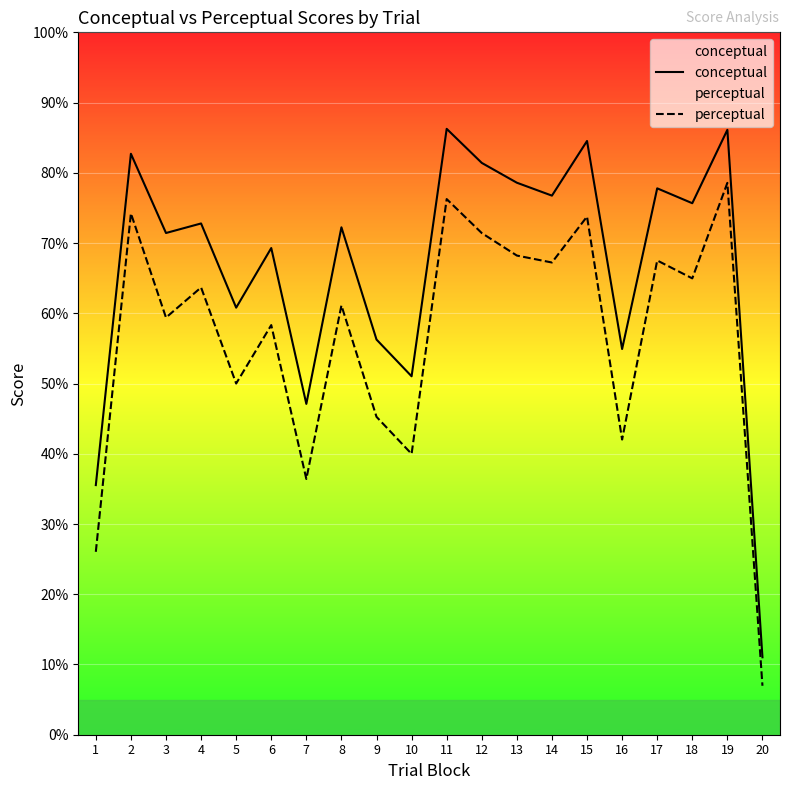

The perceptual series shows 73.4 at 16. True or false?

False